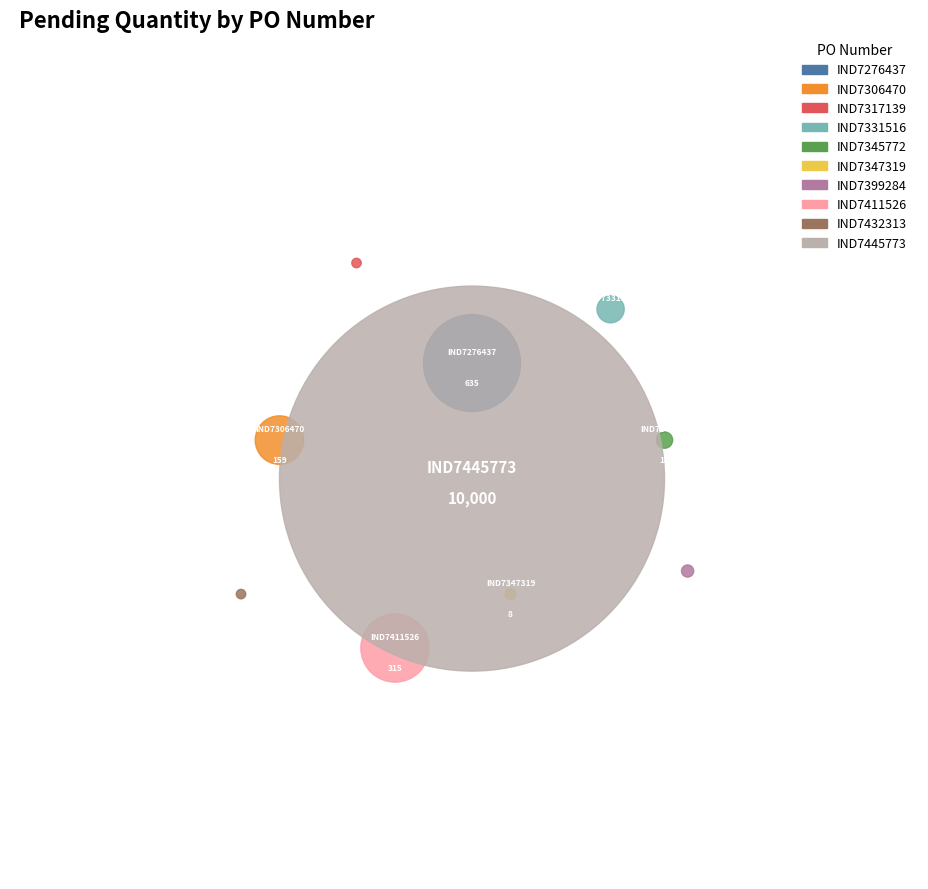

Combined, what portion of the pie is IND7276437 and IND7345772?

5.8%